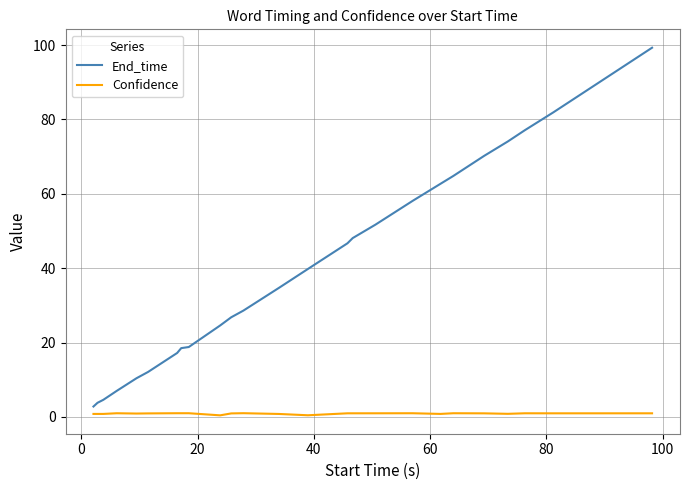

True or false: Confidence and End_time intersect in this chart.

False